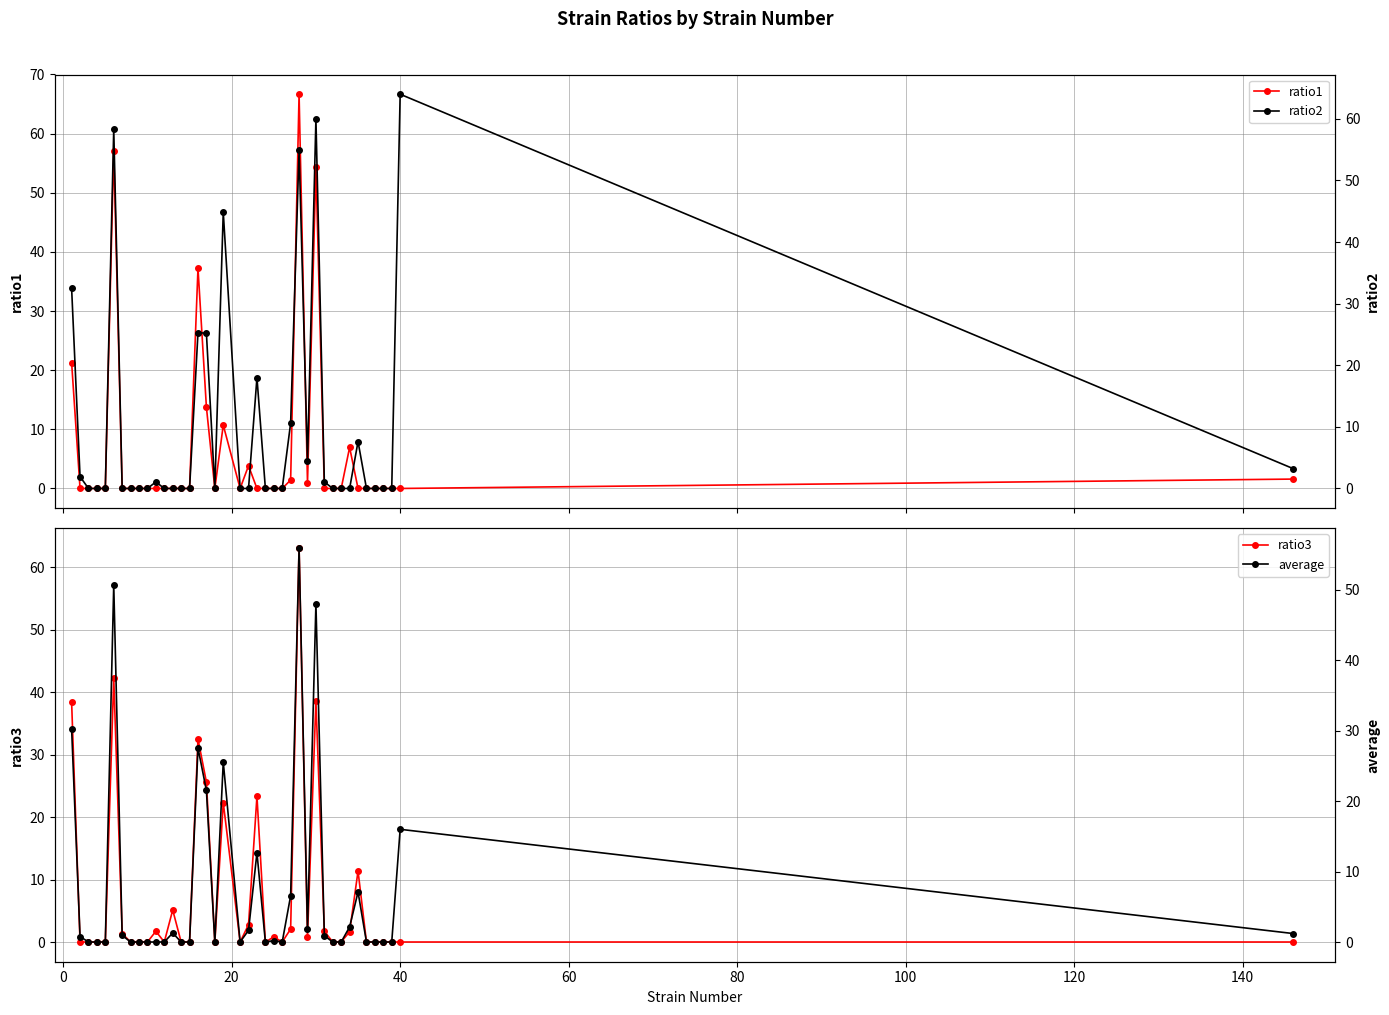

True or false: ratio3 has more than 1 interior local peaks.

True